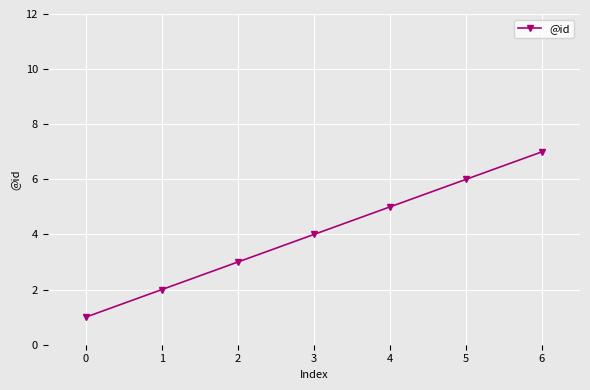

What is the value of the 2nd point from the left?

2